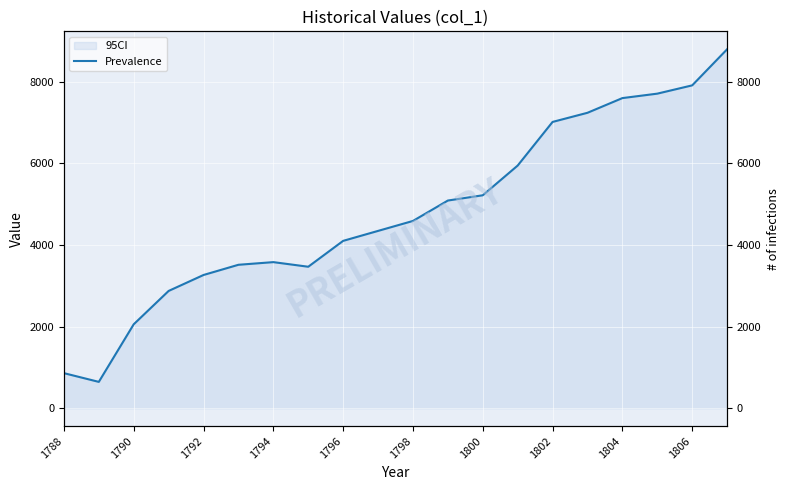

Which has a higher value, 1806 or 1802?

1806